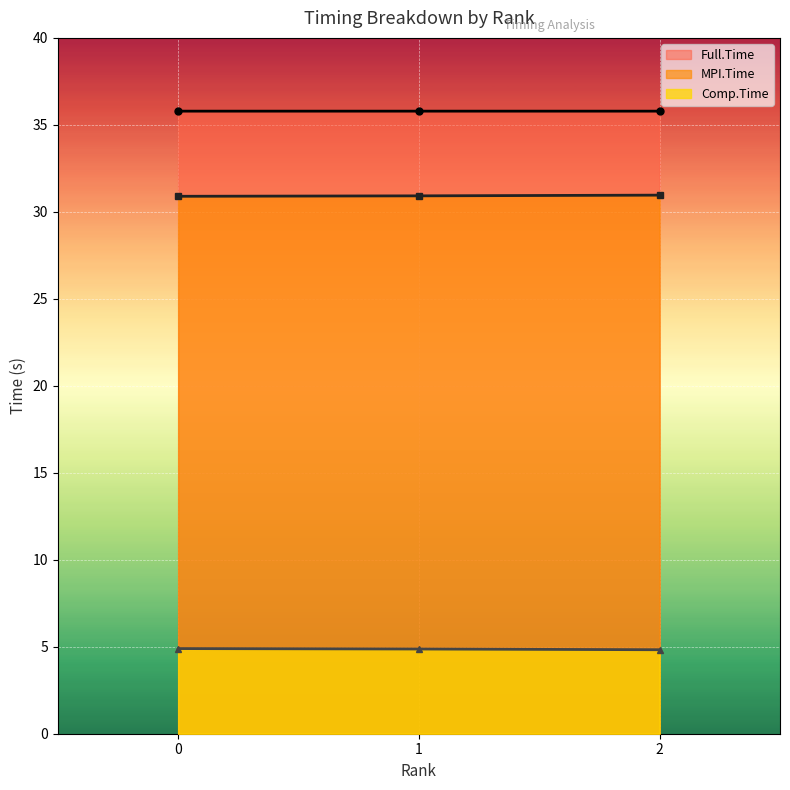

Is it true that Comp.Time equals 4.8 at 2?

True